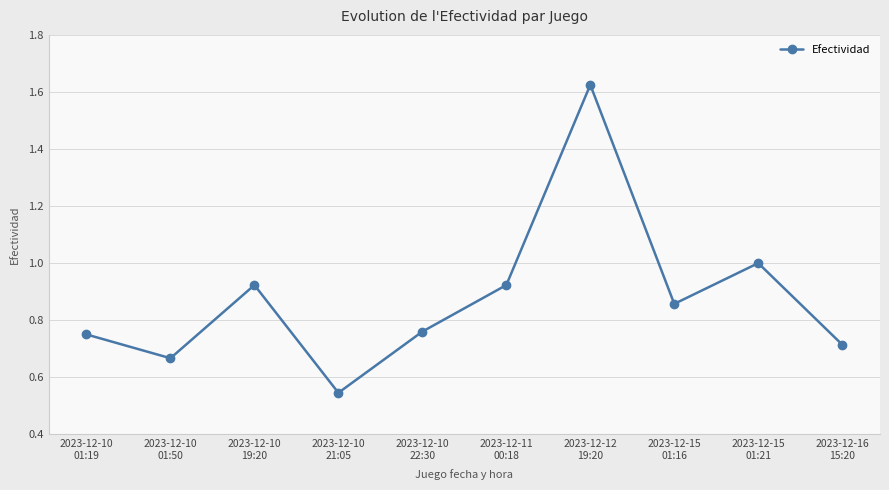

The value at 2023-12-16
15:20 is 1.0. True or false?

False